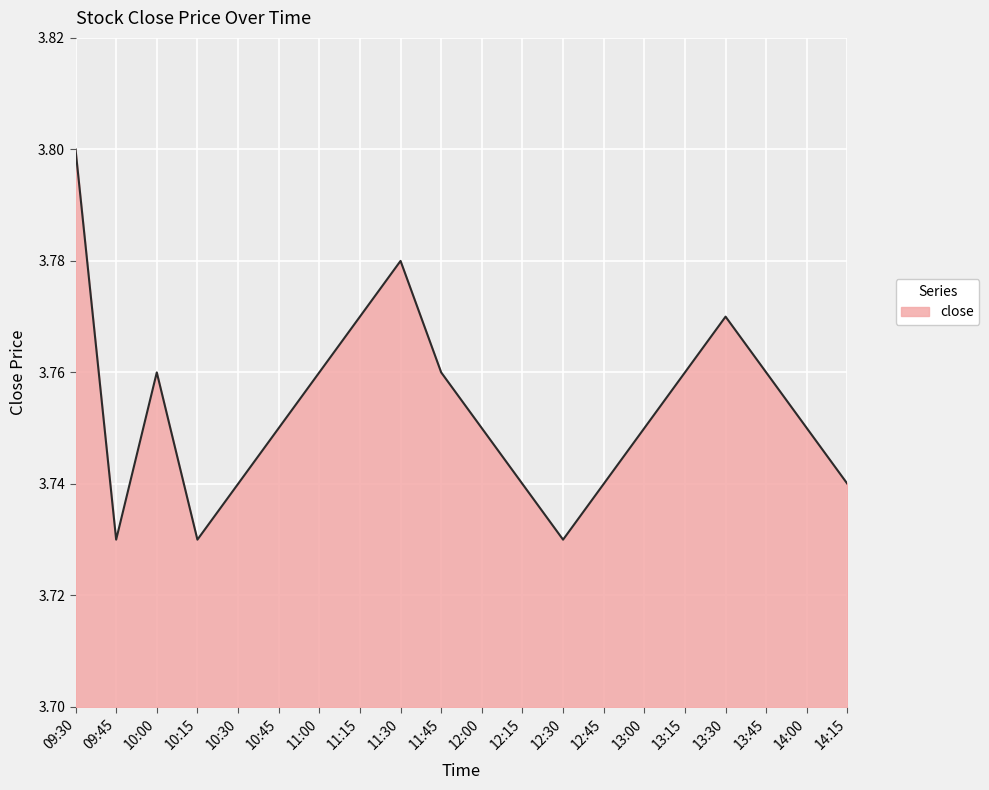

How many interior local peaks (higher than both neighbors) does the data have?

3